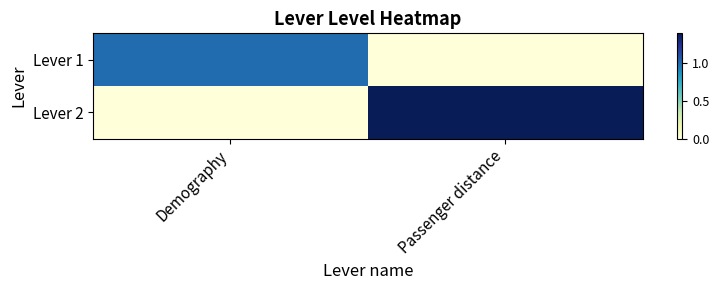

At Passenger distance, list the series in order from smallest to largest.

Lever 1, Lever 2